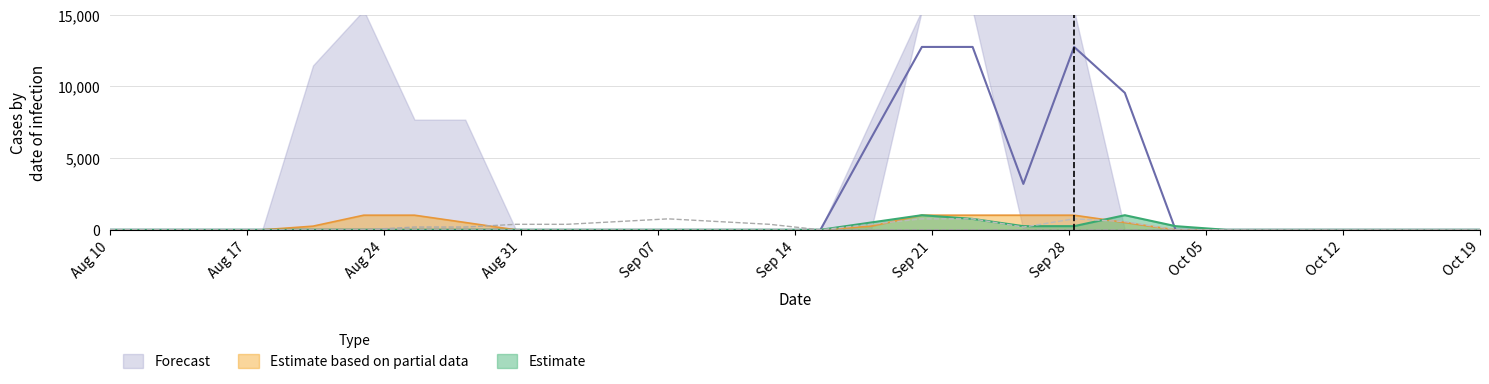

How many lines are shown in the chart?

4